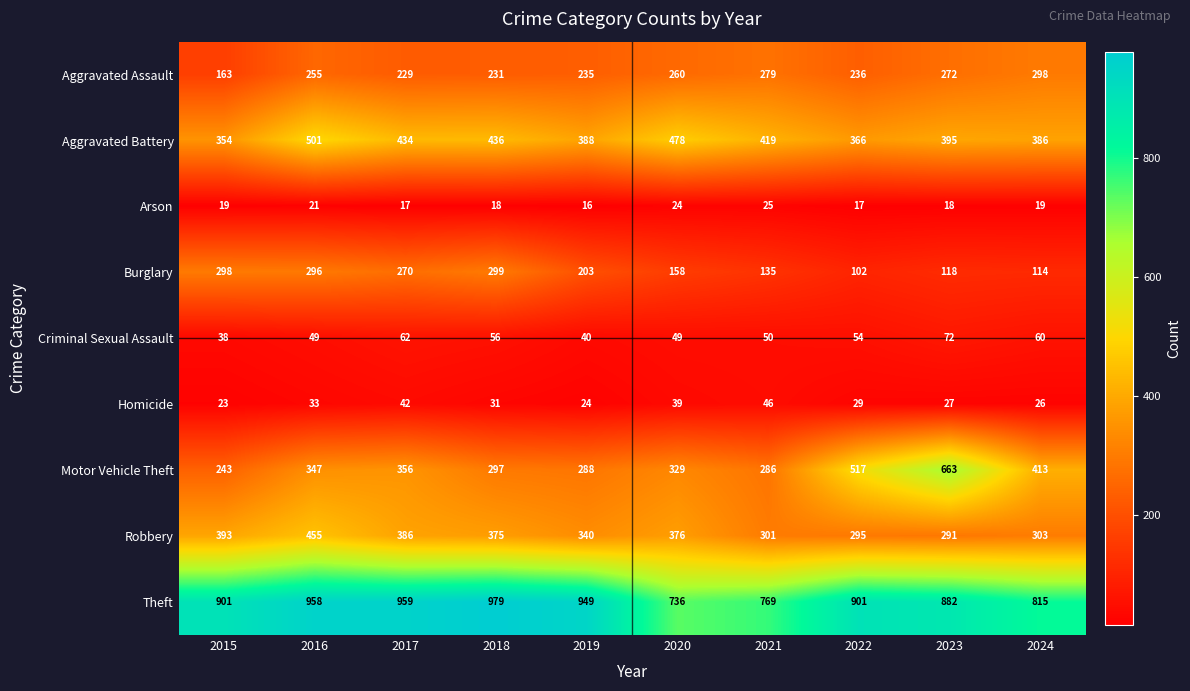

At which category does the chart reach its peak across all series?

2018